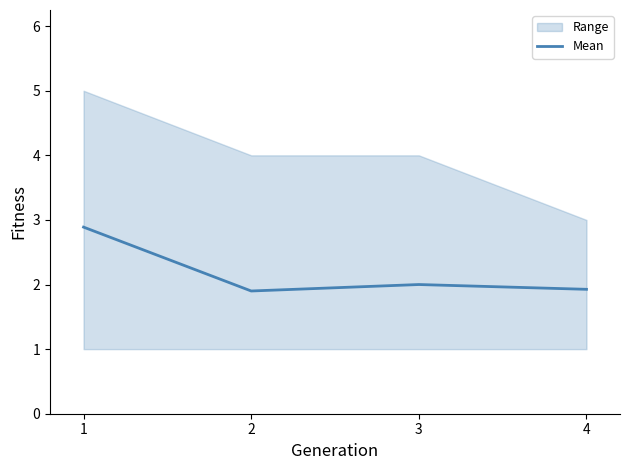

What is the value of the 4th point from the left?

1.9